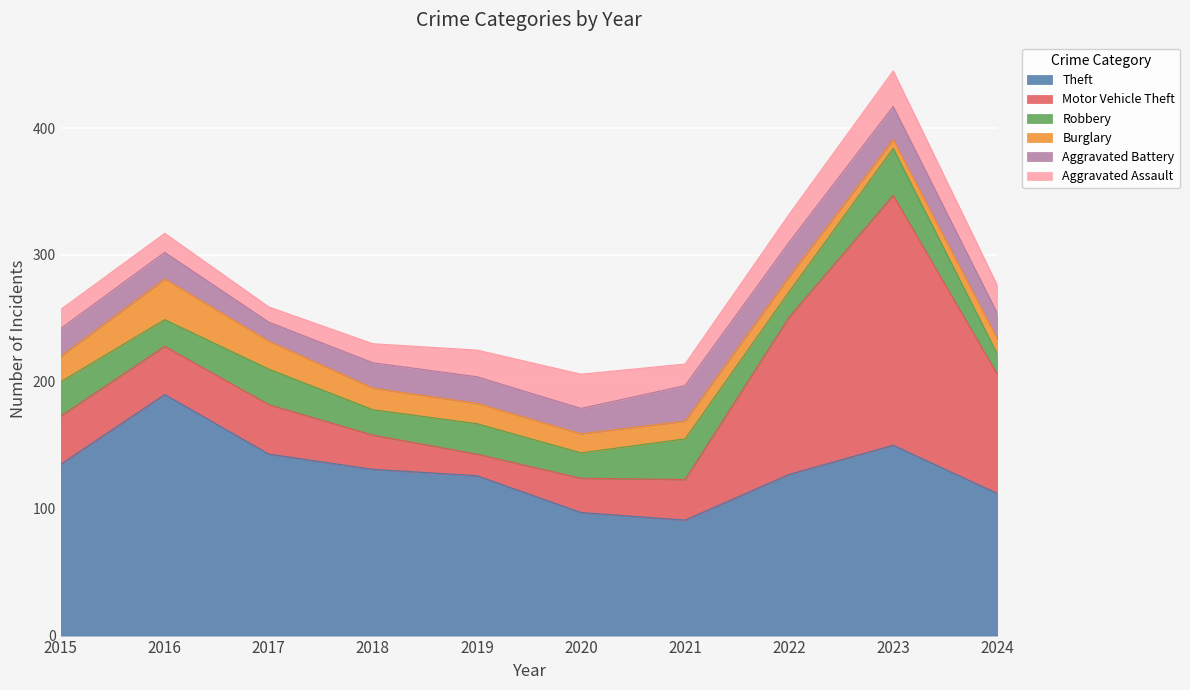

What is the maximum value shown in the chart?

197